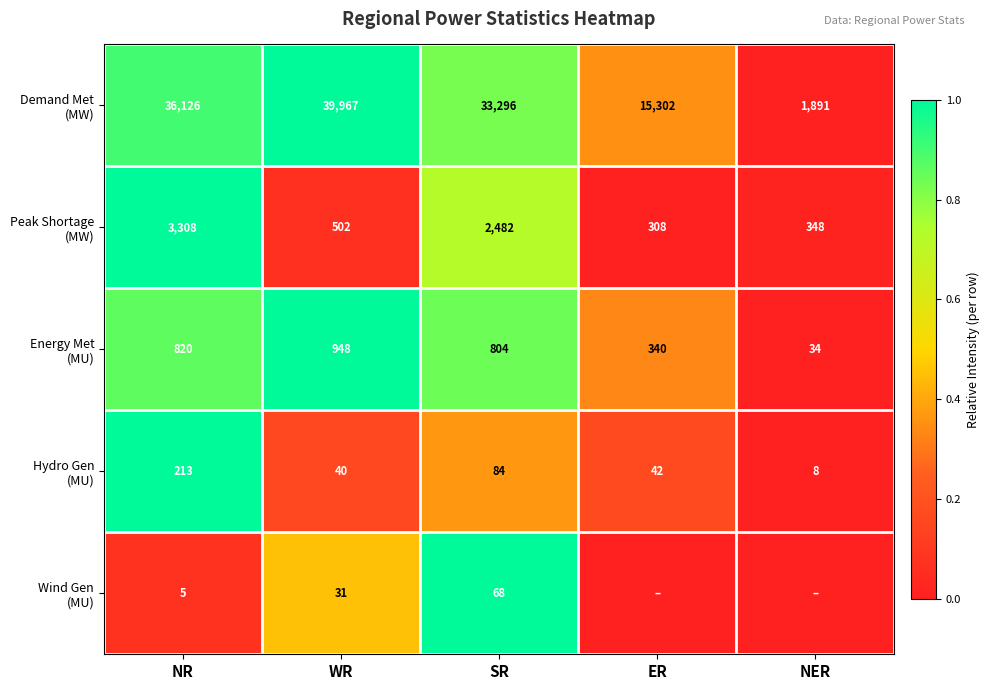

Which series has the largest total across all categories?

Demand Met (MW)